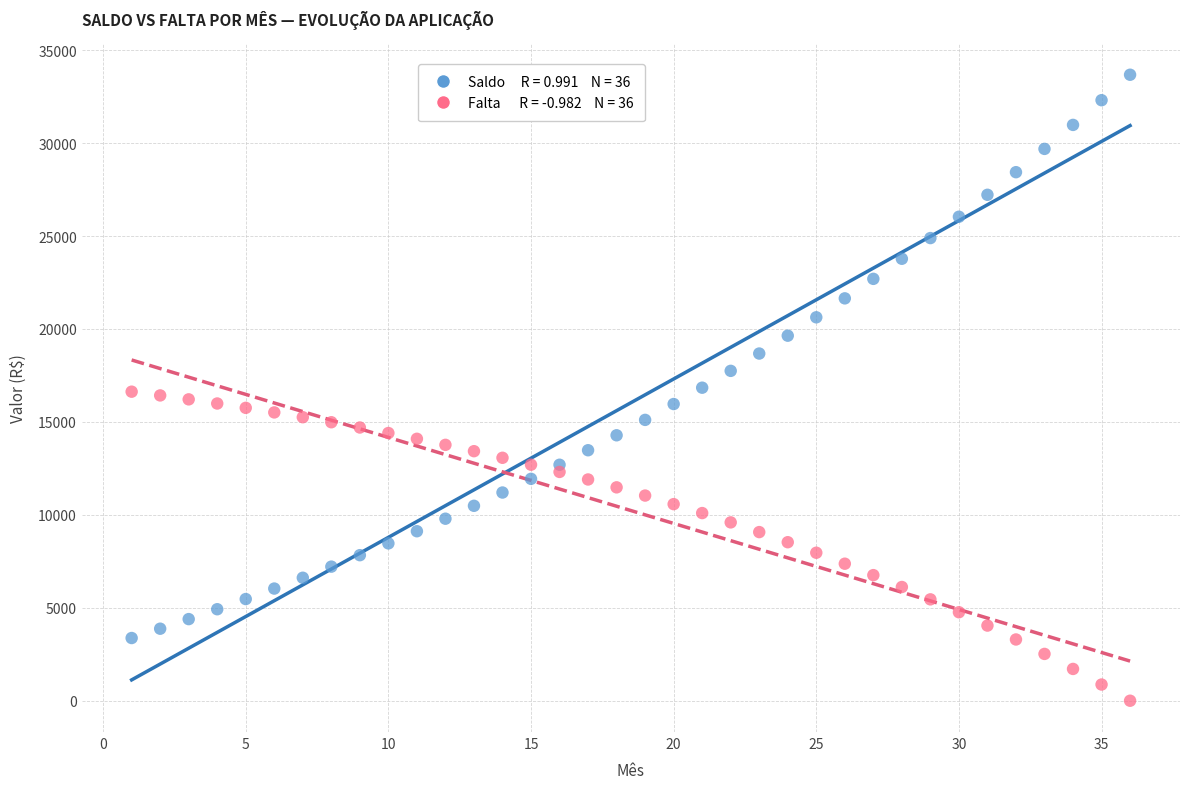

Across all data points, what is the range of X values (max minus min)?

35.0